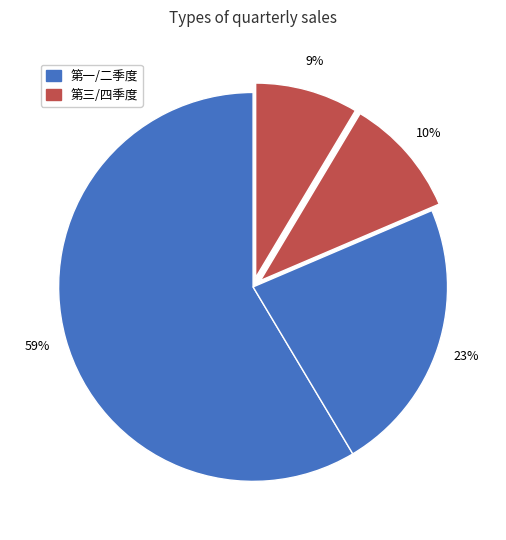

Count the number of slices in the pie.

4